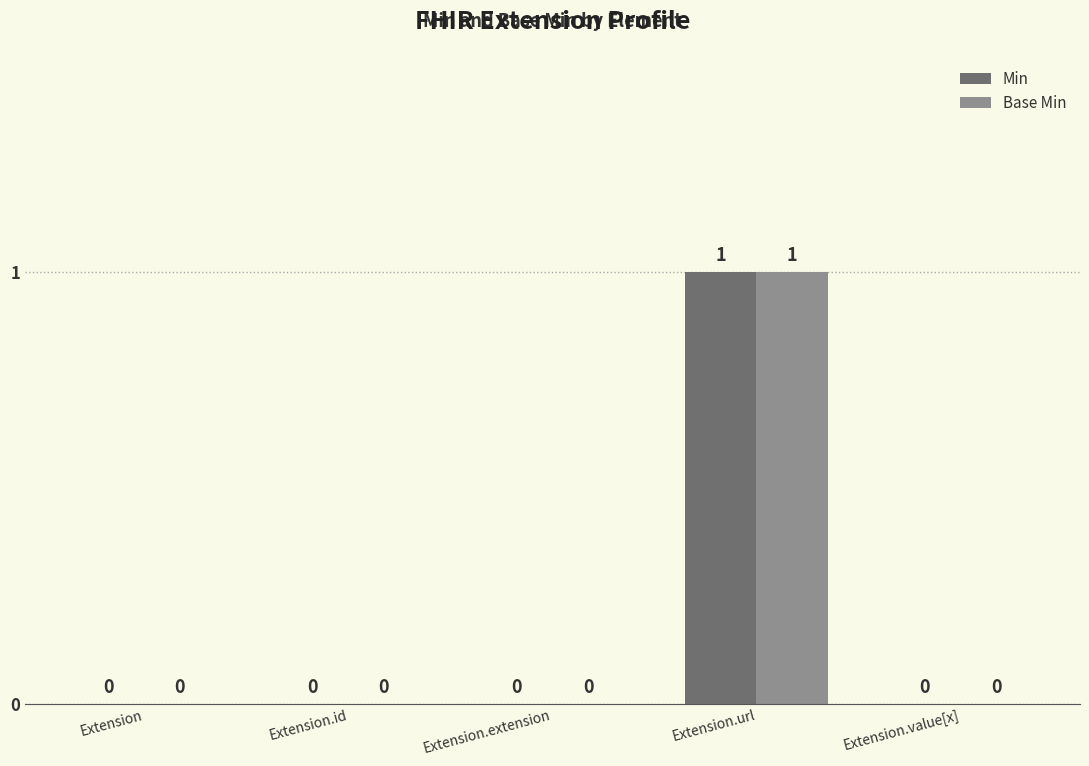

At which label does Min reach its peak?

Extension.url